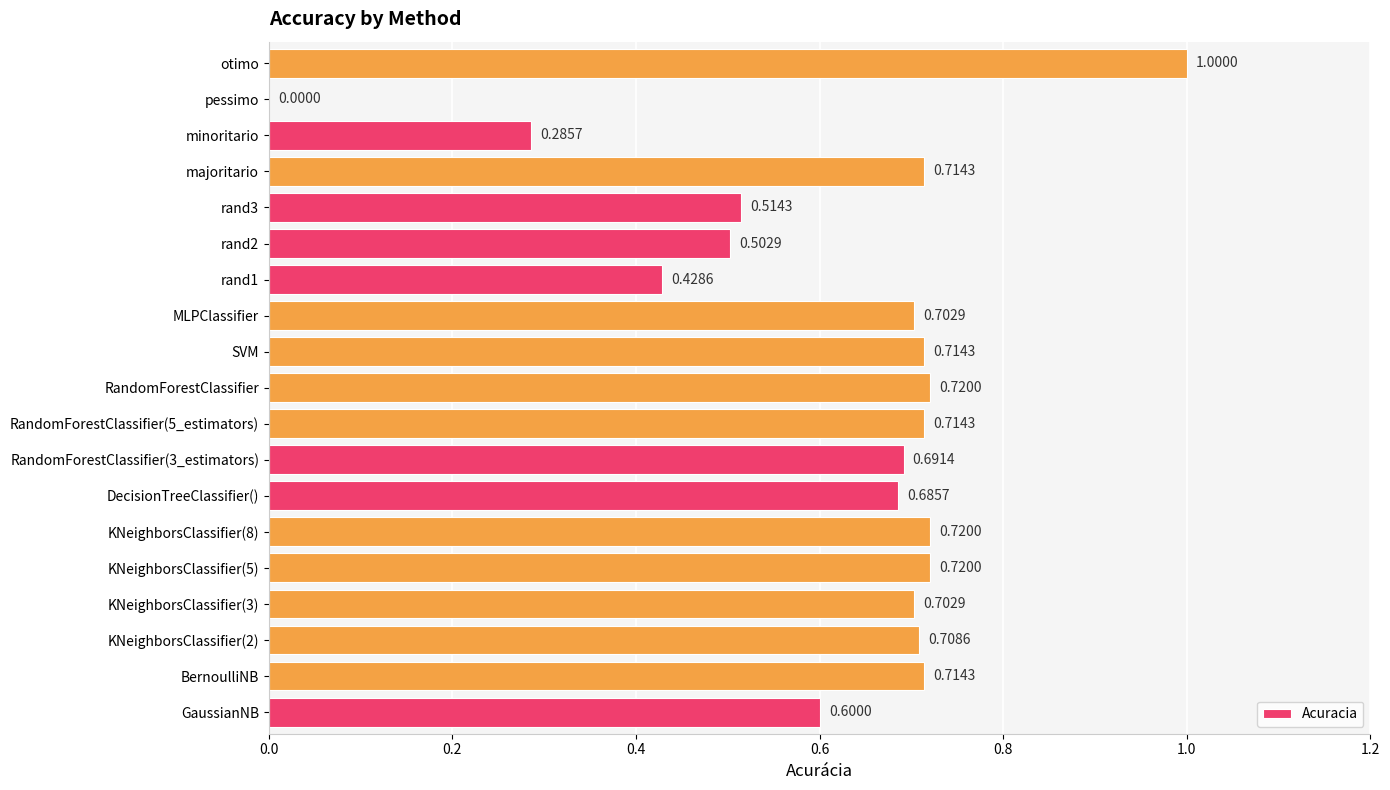

How many values are above zero?

18